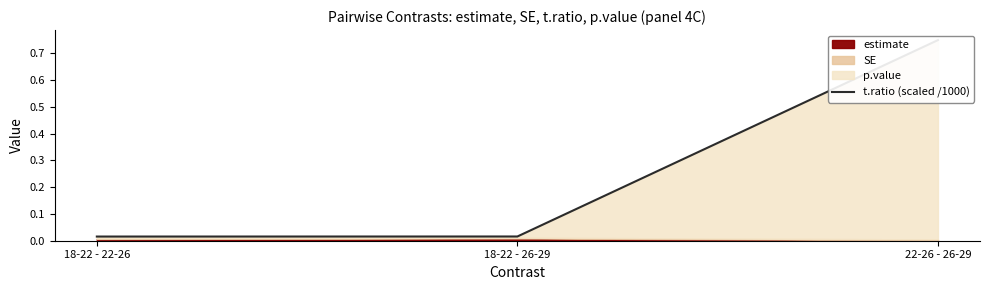

Rank the categories by value from lowest to highest.

18-22 - 22-26, 18-22 - 26-29, 22-26 - 26-29